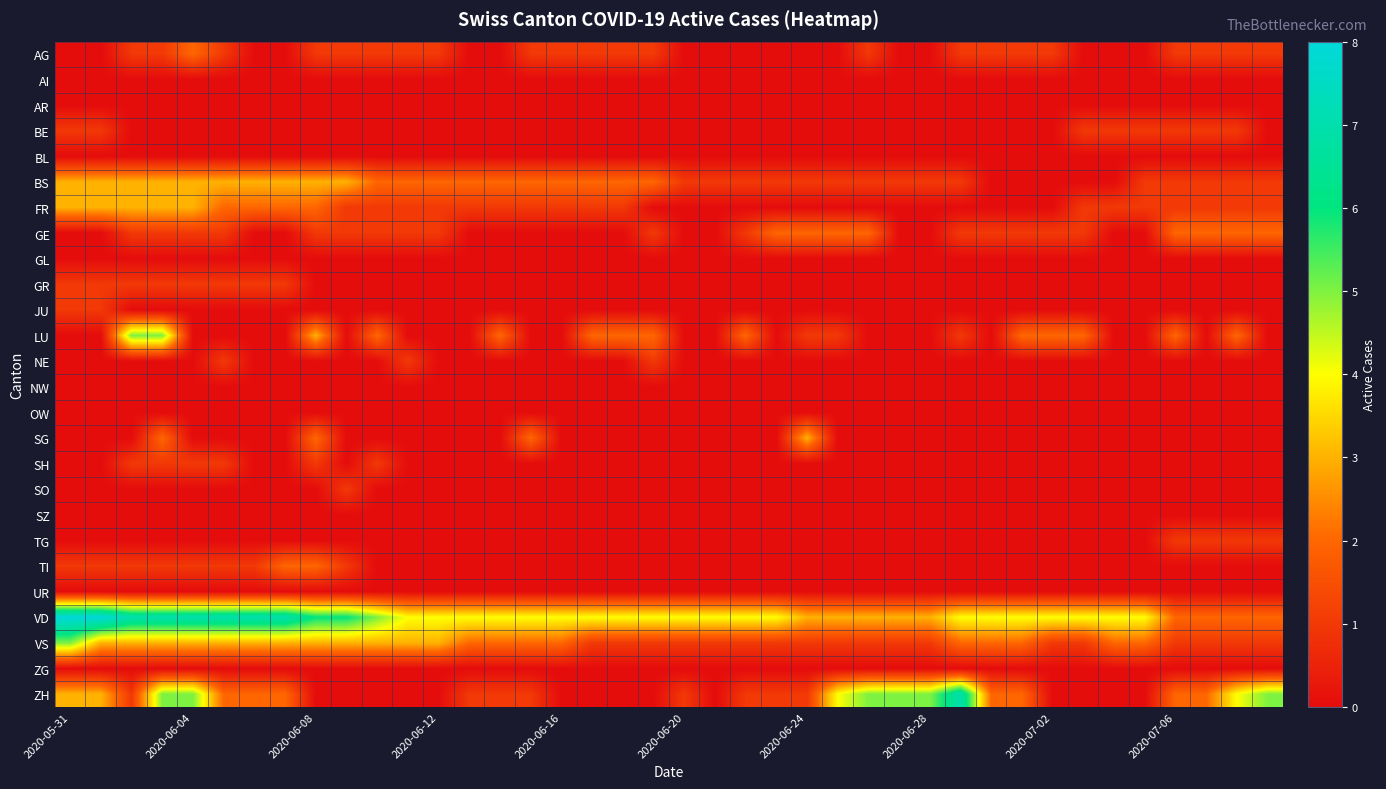

Reading left to right, what are all the values shown in this chart?

AG: 0	0	1	1	2	1	0	0	1	1	1	1	1	0	0	1	1	1	1	1	0	0	0	0	0	0	1	0	0	1	1	1	1	0	0	0	1	1	1	1
AI: 0	0	0	0	0	0	0	0	0	0	0	0	0	0	0	0	0	0	0	0	0	0	0	0	0	0	0	0	0	0	0	0	0	0	0	0	0	0	0	0
AR: 0	0	0	0	0	0	0	0	0	0	0	0	0	0	0	0	0	0	0	0	0	0	0	0	0	0	0	0	0	0	0	0	0	0	0	0	0	0	0	0
BE: 1	1	0	0	0	0	0	0	0	0	0	0	0	0	0	0	0	0	0	0	0	0	0	0	0	0	0	0	0	0	0	0	0	1	1	1	1	1	1	0
BL: 0	0	0	0	0	0	0	0	0	0	0	0	0	0	0	0	0	0	0	0	0	0	0	0	0	0	0	0	0	0	0	0	0	0	0	0	0	0	0	0
BS: 3	3	3	3	3	3	3	3	3	3	2	2	2	2	2	2	2	2	2	2	1	1	1	1	1	1	1	1	1	1	0	0	0	0	0	1	1	1	1	1
FR: 3	3	3	3	3	2	2	2	2	1	1	1	1	1	1	1	1	1	1	0	0	0	0	0	0	0	0	0	0	0	0	0	0	1	1	1	1	1	1	1
GE: 0	0	1	1	1	1	0	0	1	1	1	1	1	0	0	0	0	0	0	1	0	0	1	2	2	2	2	0	0	1	1	1	1	1	0	0	2	2	2	2
GL: 0	0	0	0	0	0	0	0	0	0	0	0	0	0	0	0	0	0	0	0	0	0	0	0	0	0	0	0	0	0	0	0	0	0	0	0	0	0	0	0
GR: 1	1	1	1	1	1	1	1	0	0	0	0	0	0	0	0	0	0	0	0	0	0	0	0	0	0	0	0	0	0	0	0	0	0	0	0	0	0	0	0
JU: 1	1	0	0	0	0	0	0	0	0	0	0	0	0	0	0	0	0	0	0	0	0	0	0	0	0	0	0	0	0	0	0	0	0	0	0	0	0	0	0
LU: 0	0	5	5	0	0	0	0	3	0	2	0	0	0	2	0	0	2	2	2	0	0	2	0	1	1	0	0	0	1	0	2	2	2	0	0	2	0	2	0
NE: 0	0	0	0	0	1	0	0	0	0	0	1	0	0	0	0	0	0	0	1	0	0	0	0	0	0	0	0	0	0	0	0	0	0	0	0	0	0	0	0
NW: 0	0	0	0	0	0	0	0	0	0	0	0	0	0	0	0	0	0	0	0	0	0	0	0	0	0	0	0	0	0	0	0	0	0	0	0	0	0	0	0
OW: 0	0	0	0	0	0	0	0	0	0	0	0	0	0	0	0	0	0	0	0	0	0	0	0	0	0	0	0	0	0	0	0	0	0	0	0	0	0	0	0
SG: 0	0	0	2	0	0	0	0	2	0	0	0	0	0	0	2	0	0	0	0	0	0	0	0	3	0	0	0	0	0	0	0	0	0	0	0	0	0	0	0
SH: 0	0	1	1	1	1	0	0	1	0	1	0	0	0	0	0	0	0	0	0	0	0	0	0	0	0	0	0	0	0	0	0	0	0	0	0	0	0	0	0
SO: 0	0	0	0	0	0	0	0	0	1	0	0	0	0	0	0	0	0	0	0	0	0	0	0	0	0	0	0	0	0	0	0	0	0	0	0	0	0	0	0
SZ: 0	0	0	0	0	0	0	0	0	0	0	0	0	0	0	0	0	0	0	0	0	0	0	0	0	0	0	0	0	0	0	0	0	0	0	0	0	0	0	0
TG: 0	0	0	0	0	0	0	0	0	0	0	0	0	0	0	0	0	0	0	0	0	0	0	0	0	0	0	0	0	0	0	0	0	0	0	0	1	1	1	1
TI: 1	1	1	1	1	1	1	2	2	1	0	0	0	0	0	0	0	0	0	0	0	0	0	0	0	0	0	0	0	0	0	0	0	0	0	0	0	0	0	0
UR: 0	0	0	0	0	0	0	0	0	0	0	0	0	0	0	0	0	0	0	0	0	0	0	0	0	0	0	0	0	0	0	0	0	0	0	0	0	0	0	0
VD: 8	8	7	7	7	7	7	7	6	6	5	4	4	4	4	4	4	4	4	4	4	4	4	4	3	3	3	3	3	4	4	4	4	4	4	4	2	2	2	2
VS: 5	3	3	3	3	3	3	3	3	3	3	3	3	2	2	2	2	1	1	1	1	1	1	1	1	1	1	1	1	2	2	2	1	1	2	2	1	1	1	1
ZG: 0	0	0	0	0	0	0	0	0	0	0	0	0	0	0	0	0	0	0	0	0	0	0	0	0	0	0	0	0	0	0	0	0	0	0	0	0	0	0	0
ZH: 3	3	1	5	5	2	2	2	0	0	0	0	0	1	1	1	0	0	0	0	1	0	1	1	1	4	5	5	5	7	2	2	0	0	0	0	2	2	4	5